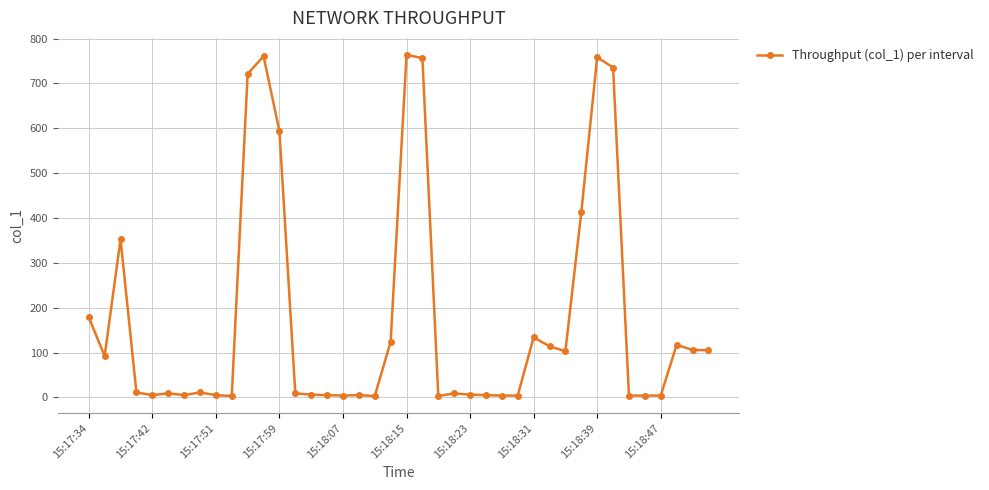

What is the difference between the maximum and minimum values?

760.5